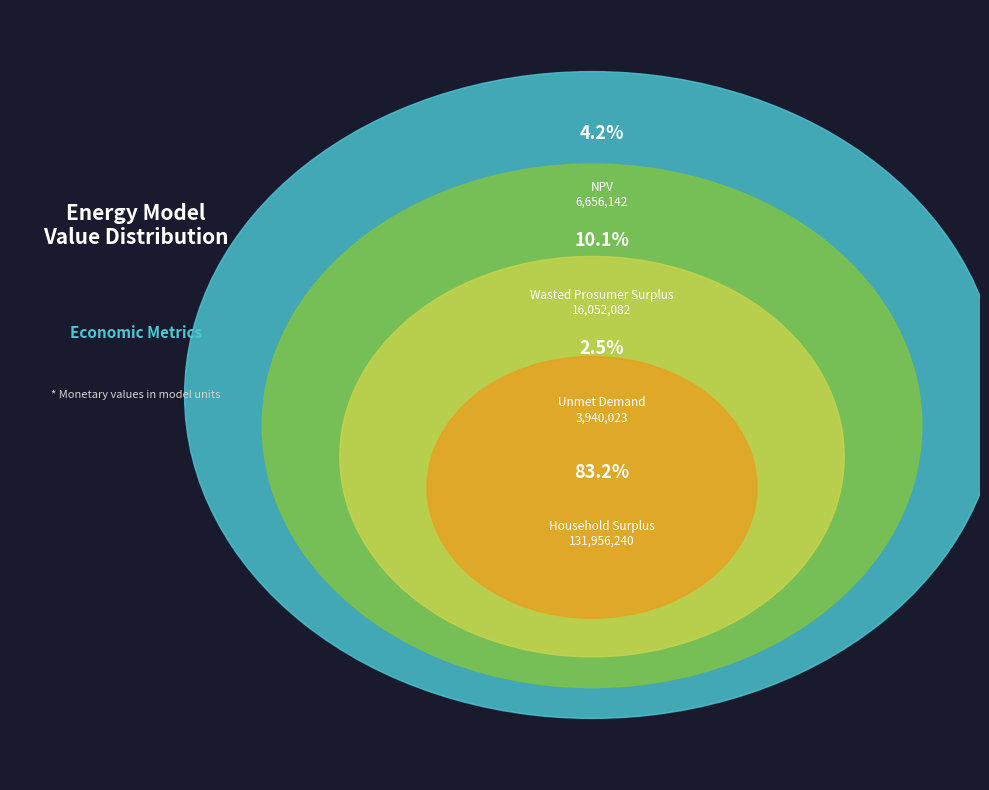

How many slices are in this pie chart?

4